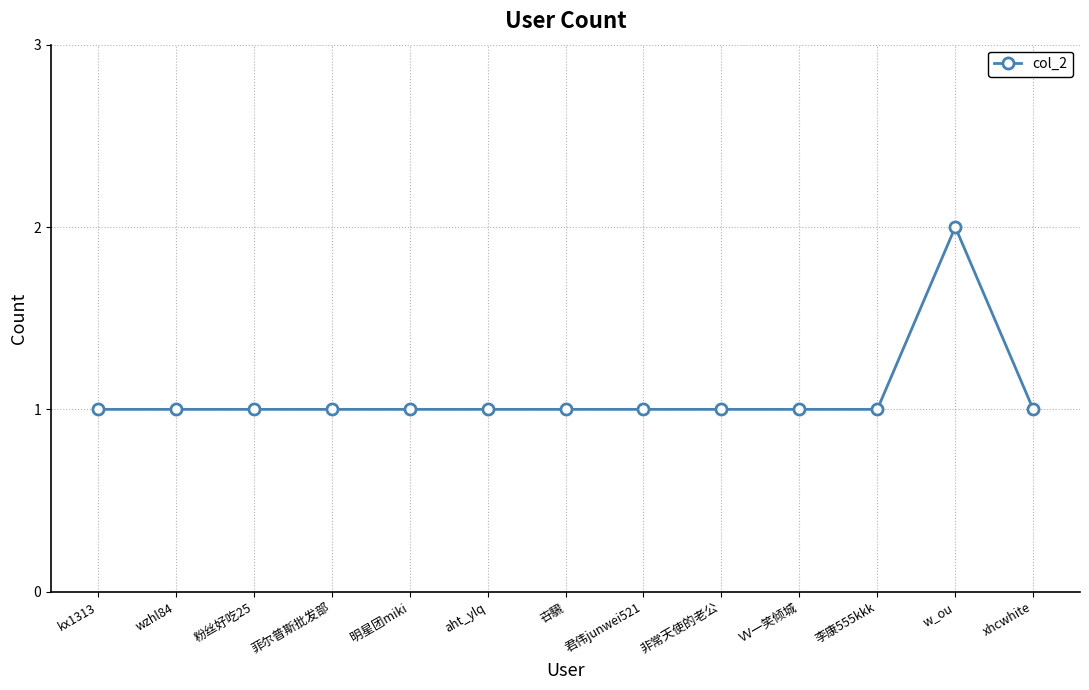

At which category does the chart reach its peak across all series?

w_ou